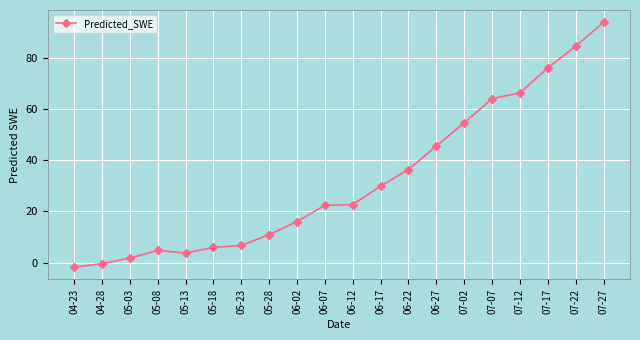

What is the label of the 19th point from the left?

07-22